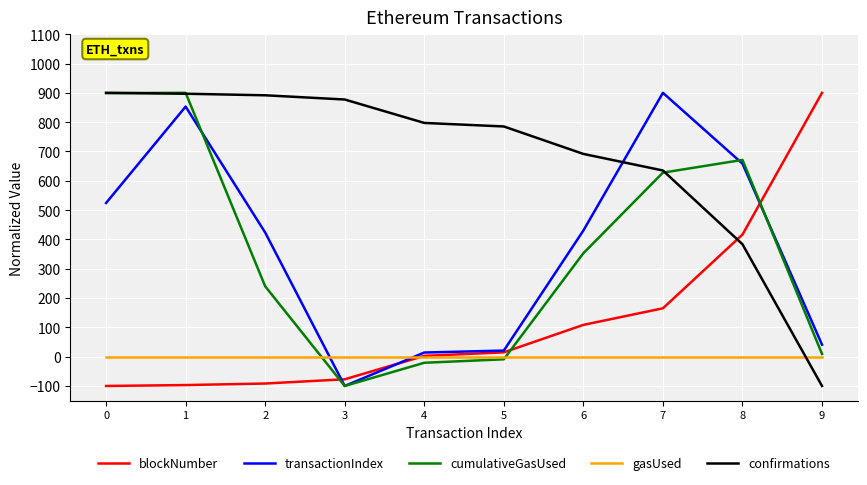

True or false: gasUsed has a value of 0.0 at 3.

True